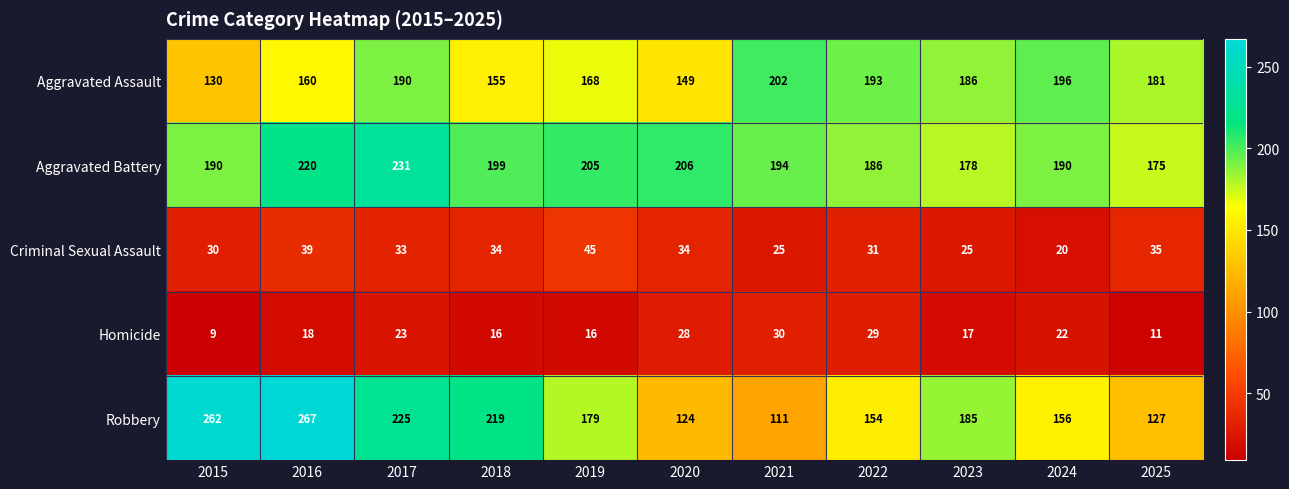

What is the sum of the Criminal Sexual Assault values at 2023 and 2025?

60